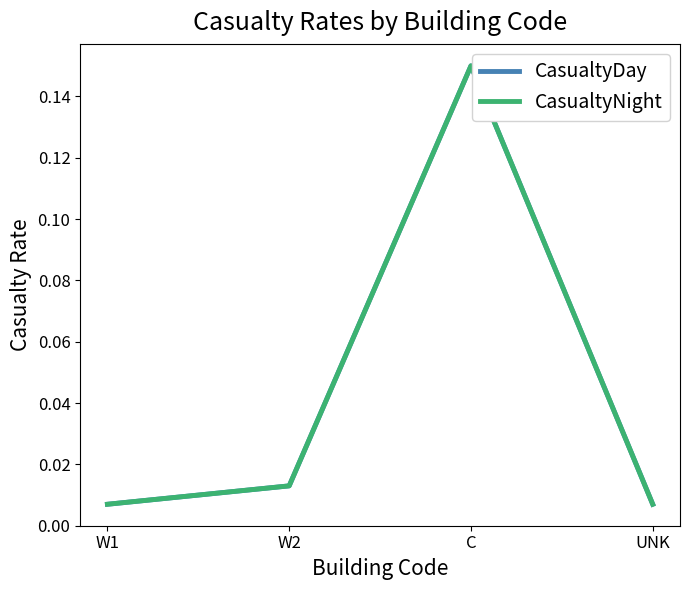

True or false: CasualtyNight and CasualtyDay intersect in this chart.

False